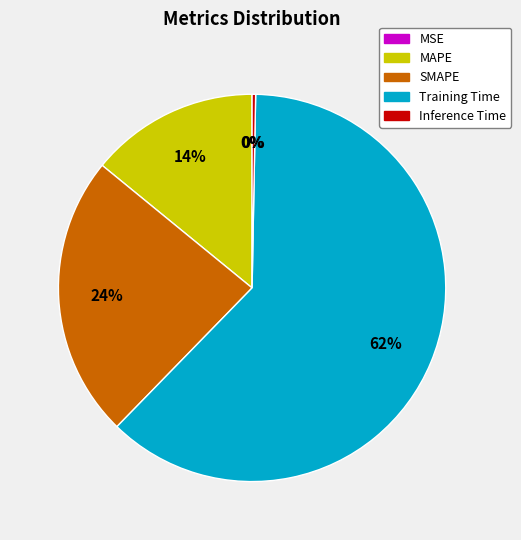

To the nearest percent, what is the difference between the SMAPE and Training Time slice percentages?

38%